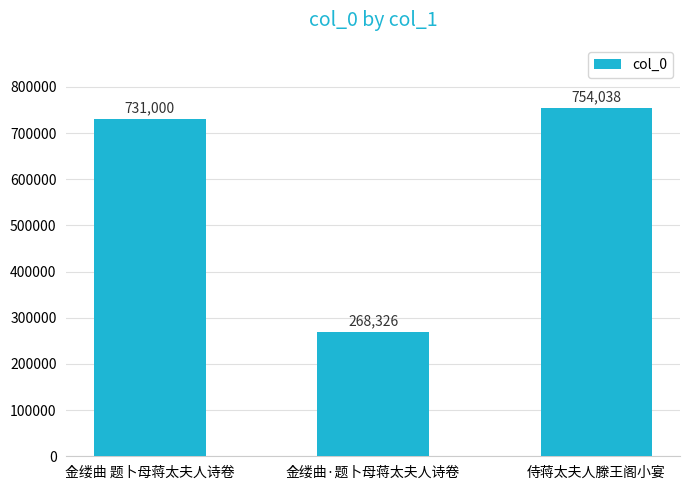

Are the bars grouped side by side (vs. stacked)?

No